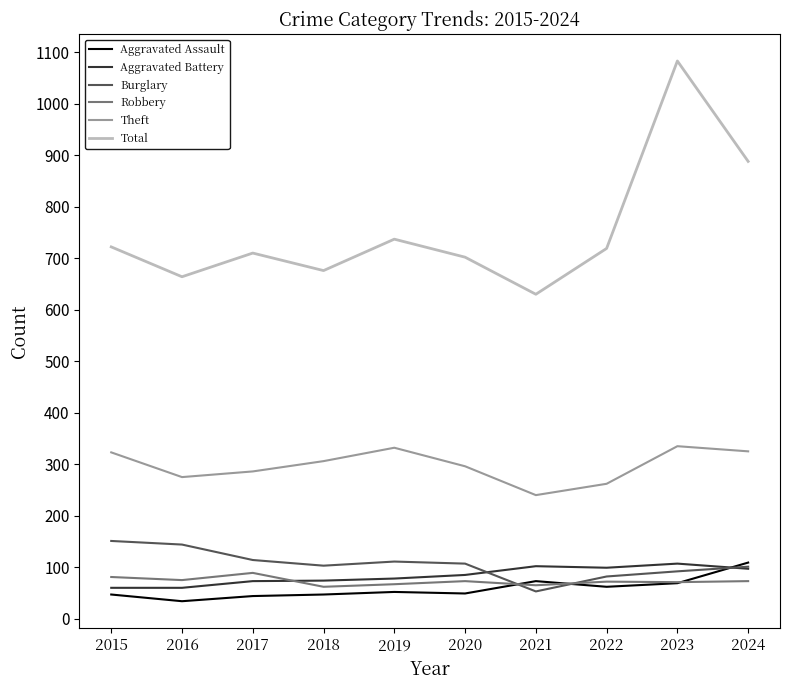

The value of Total at 2015 is 722. True or false?

True